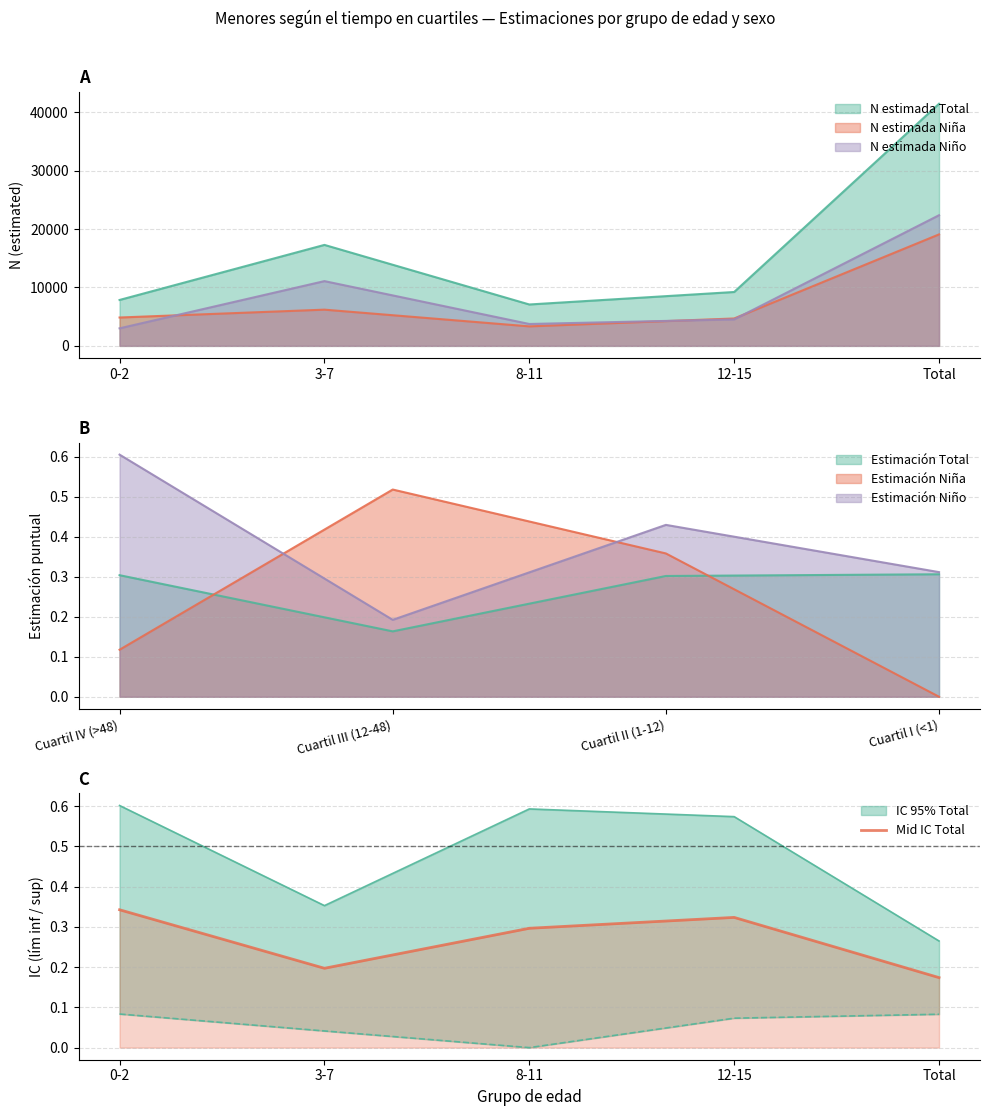

Is it true that the value at Total is 0.2?

True